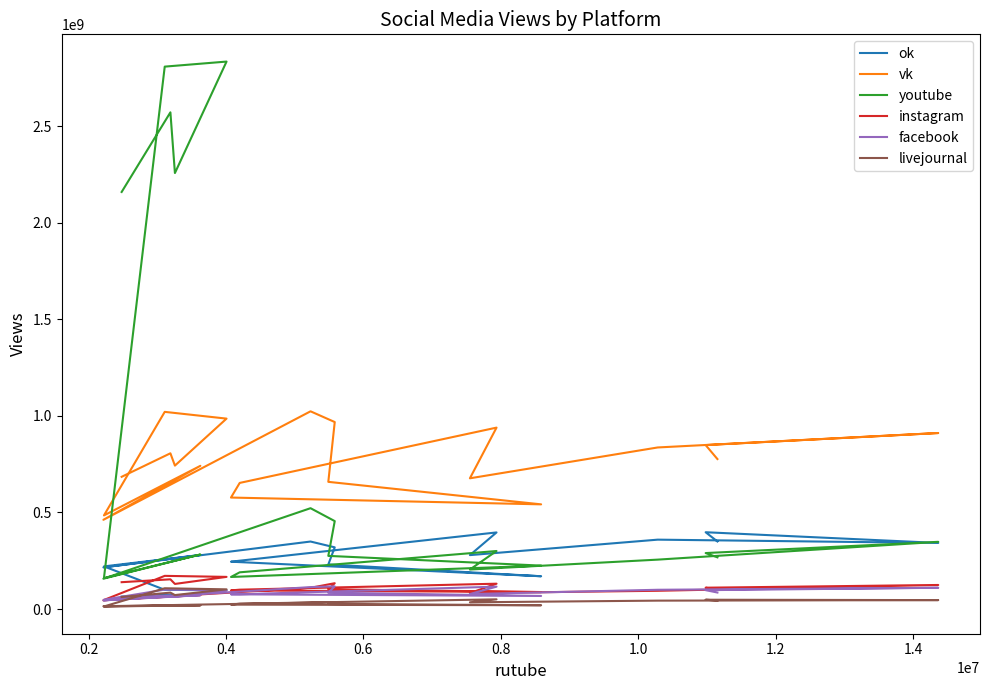

How many values in the facebook series exceed 84604409?

9